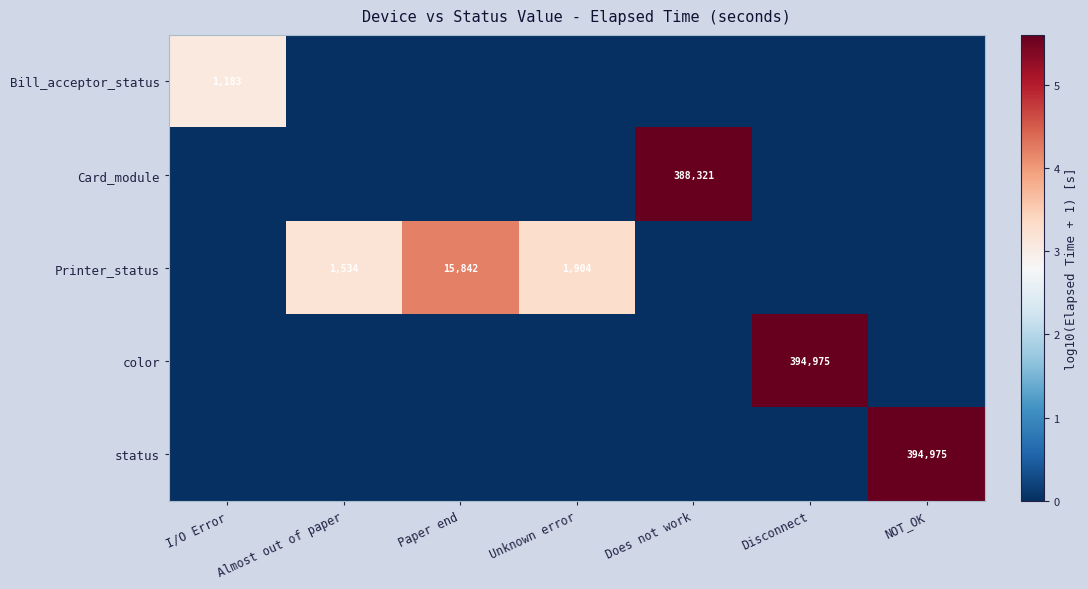

At how many categories does at least one series exceed 1?

7